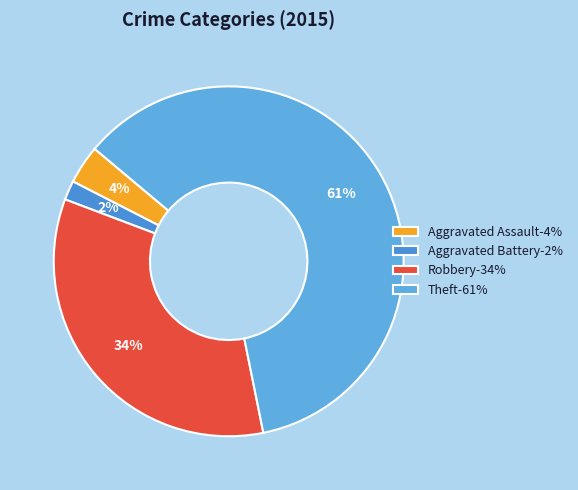

Which category has the smallest portion of the pie?

Aggravated Battery-2%